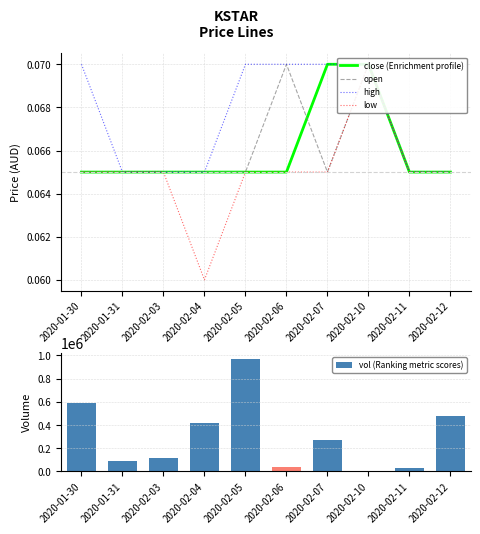

What are all the series names shown in the legend?

close (Enrichment profile), open, high, low, vol (Ranking metric scores)